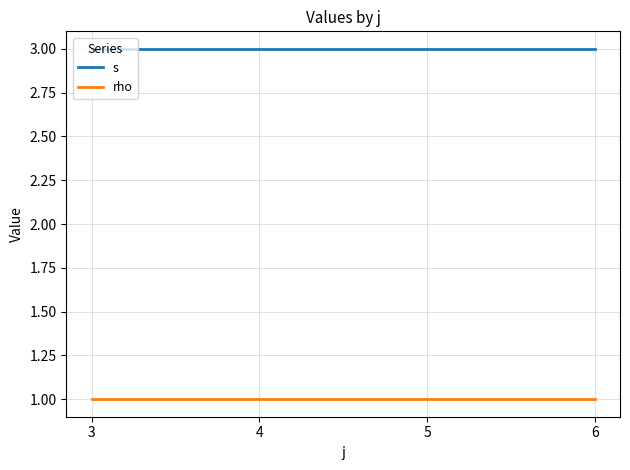

Which series has the largest total across all categories?

s